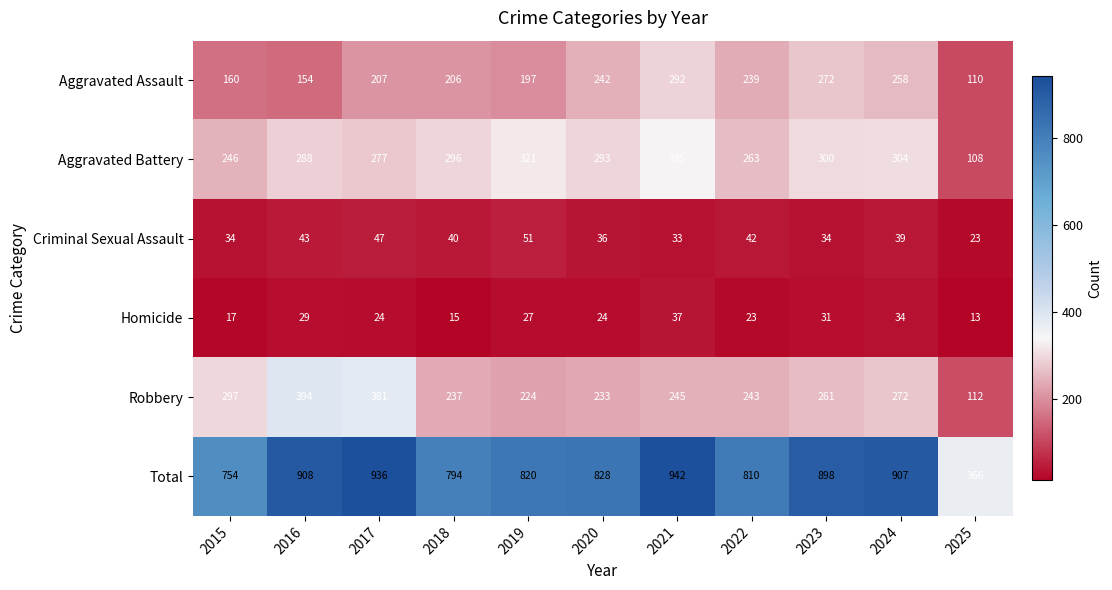

What is the difference between the maximum and minimum values in the Robbery series?

282